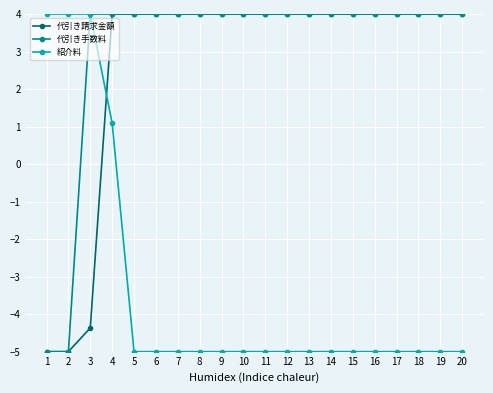

How many values in 代引き手数料 are below zero?

2